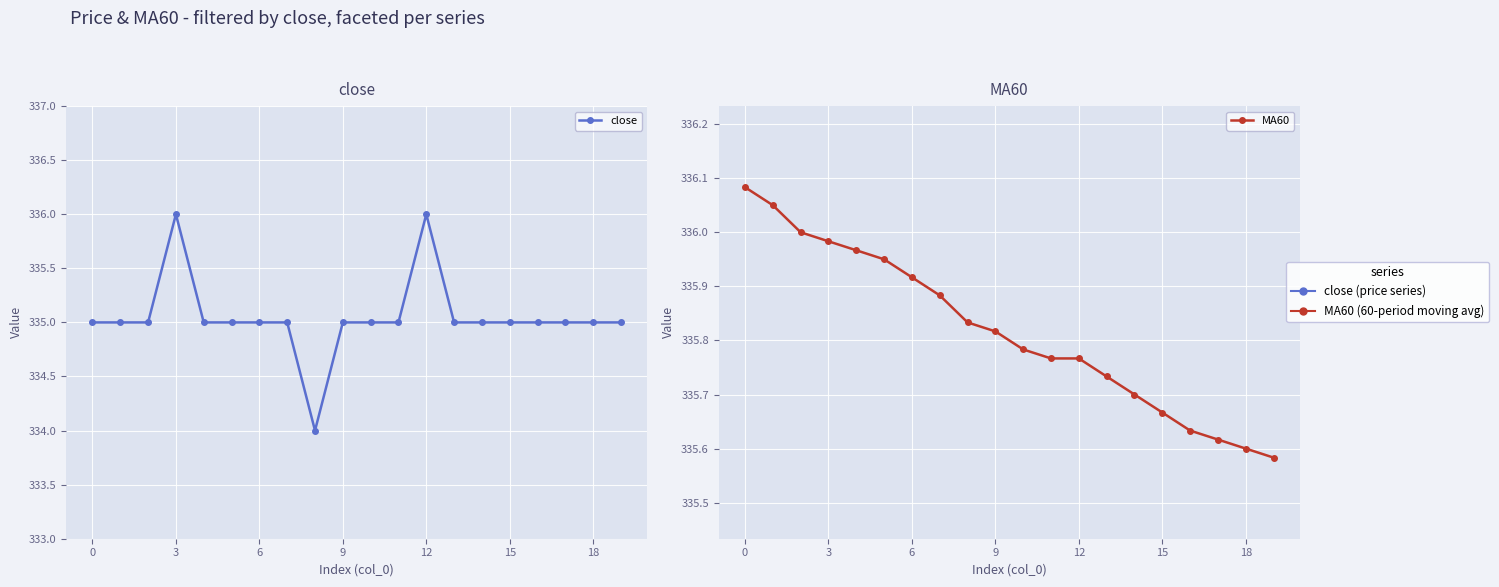

Where is MA60 nearest to the value 335?

19